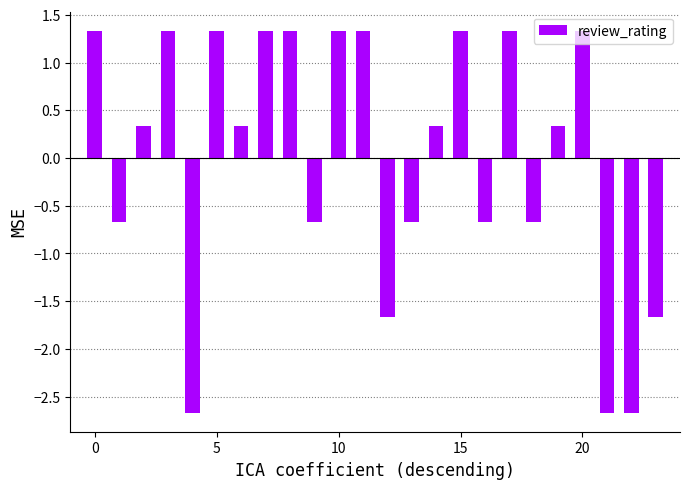

What is the value of the 7th bar from the left?

0.3